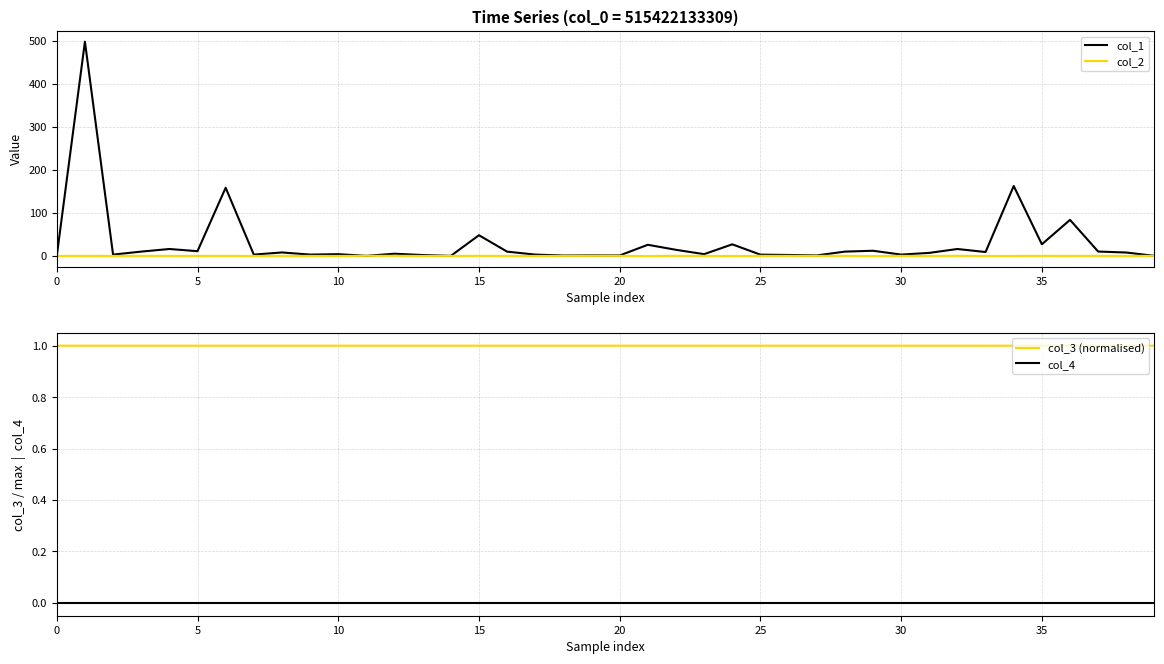

What is the maximum value for col_1?

497.8